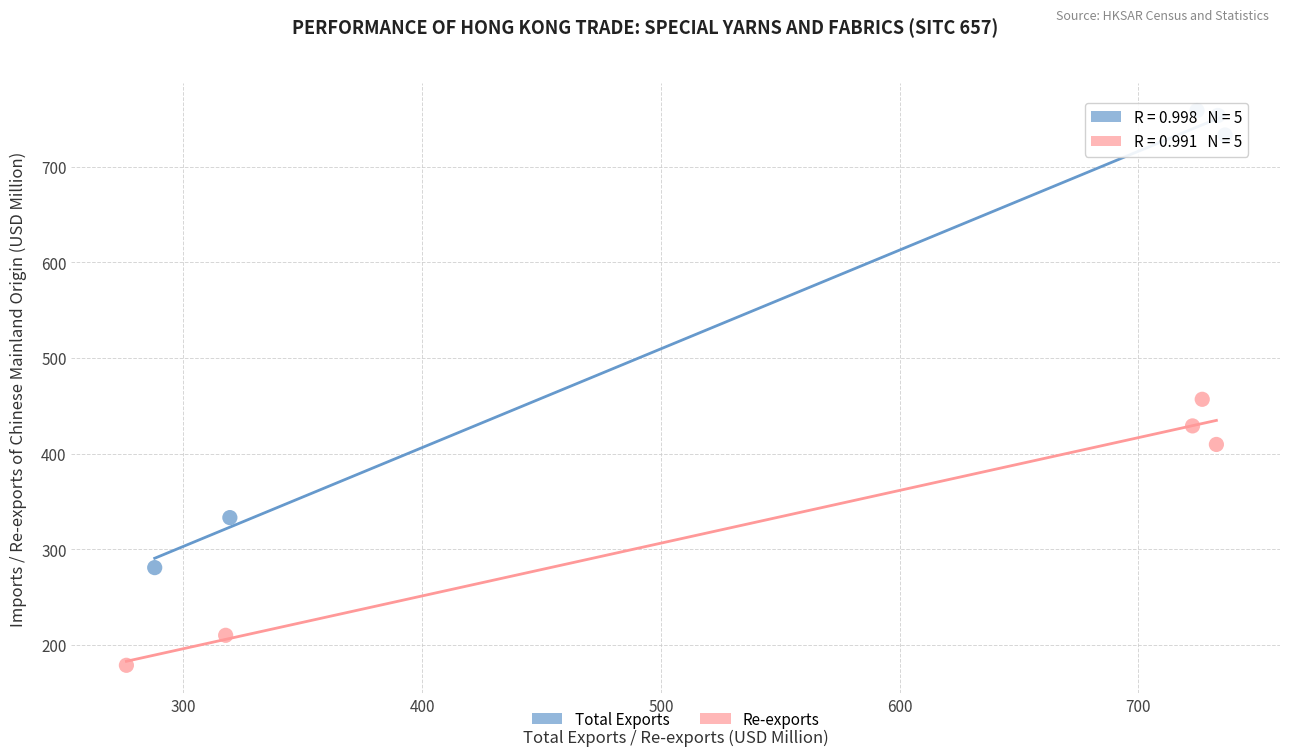

Which series contains the lowest Y value?

Re-exports